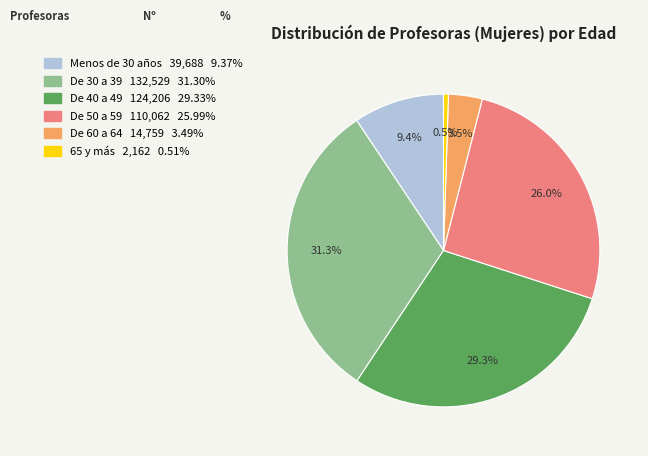

Does De 50 a 59 represent more than half of the total?

No